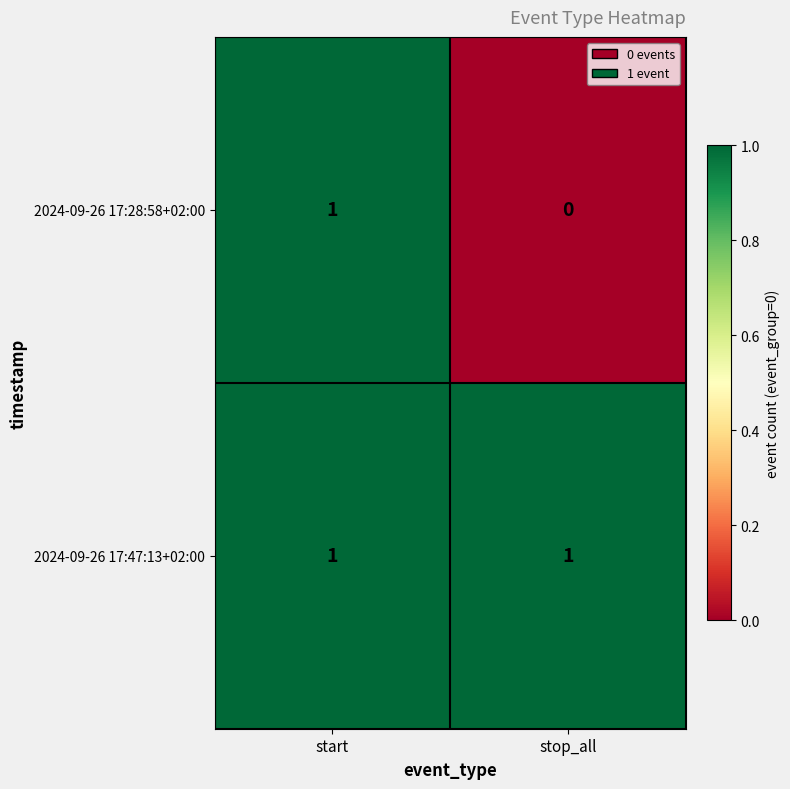

What is the total value across all series at start?

2